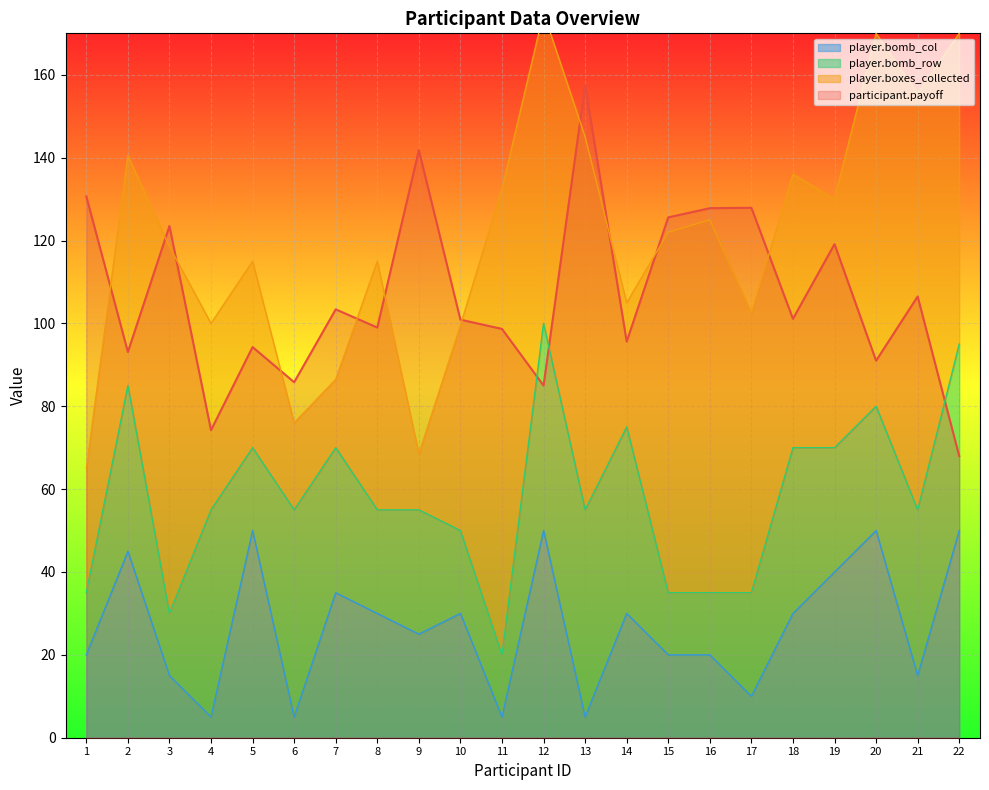

Is it true that player.bomb_col equals 10.0 at 16?

False